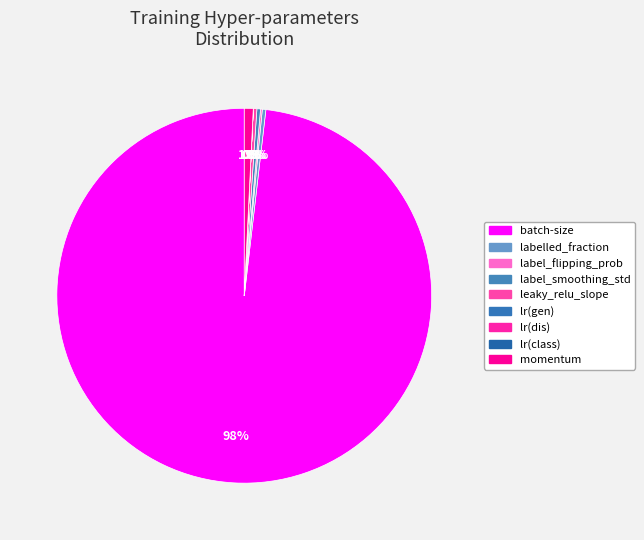

To the nearest percent, what is the difference between the largest and smallest slice percentages?

98%